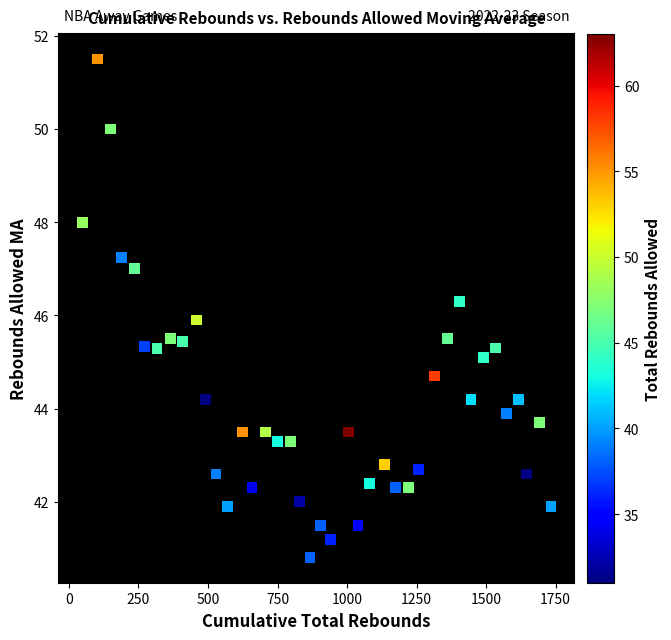

What is the range of X values (max minus min)?

1685.0